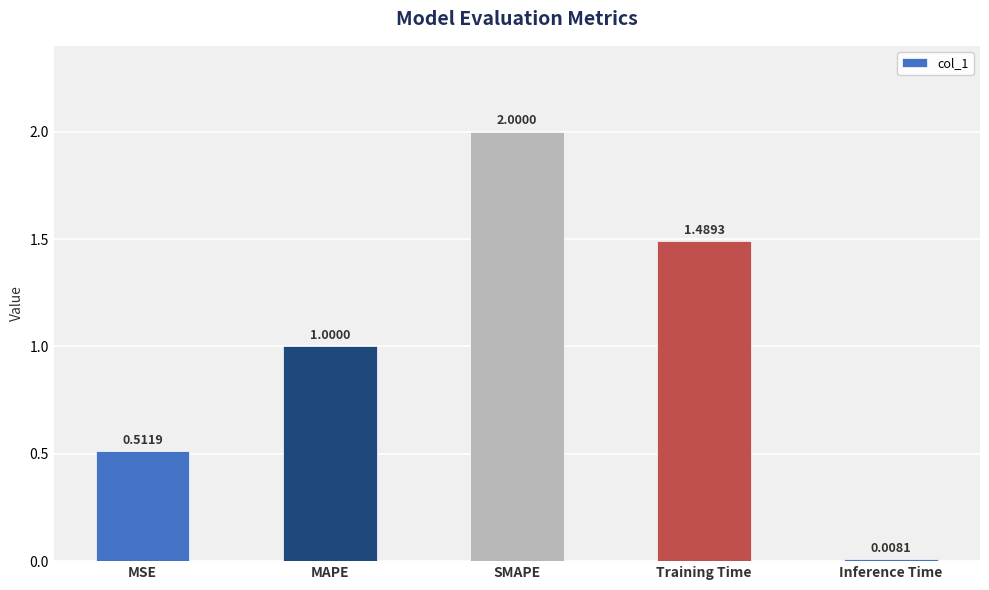

Which label corresponds to the largest value in the chart?

SMAPE